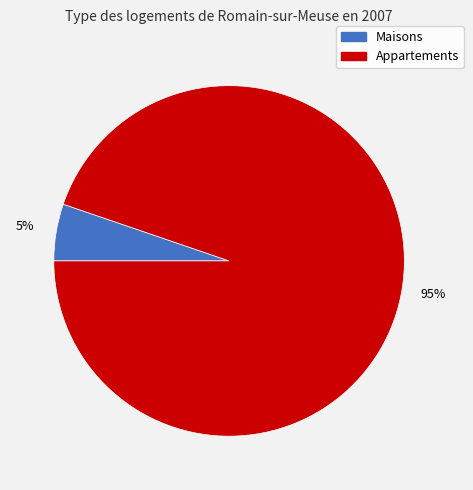

To the nearest percent, what is the difference between the largest and smallest slice percentages?

90%